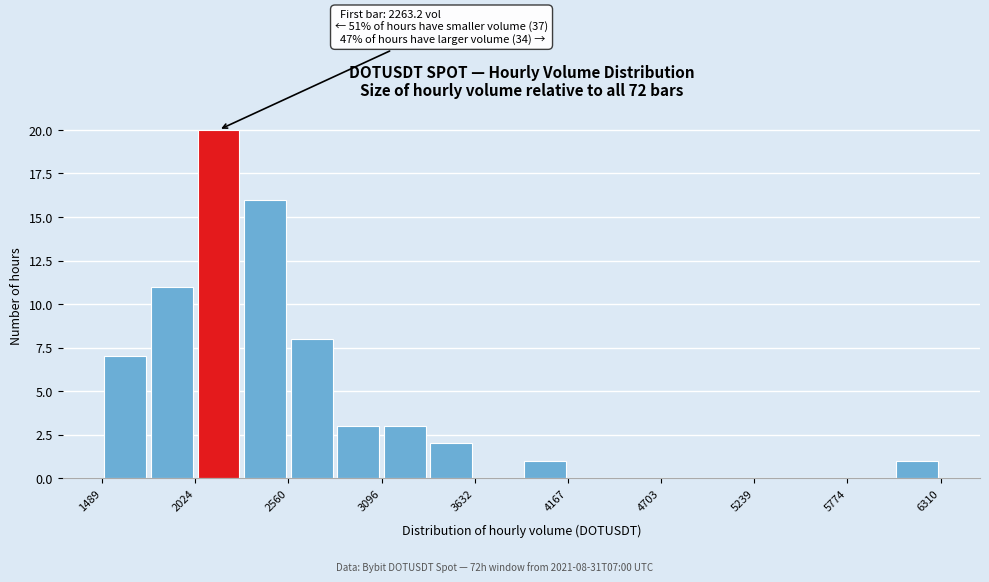

Around what value on the x-axis is the tallest bar? Give the approximate position of its centre, as read against the axis.

2200